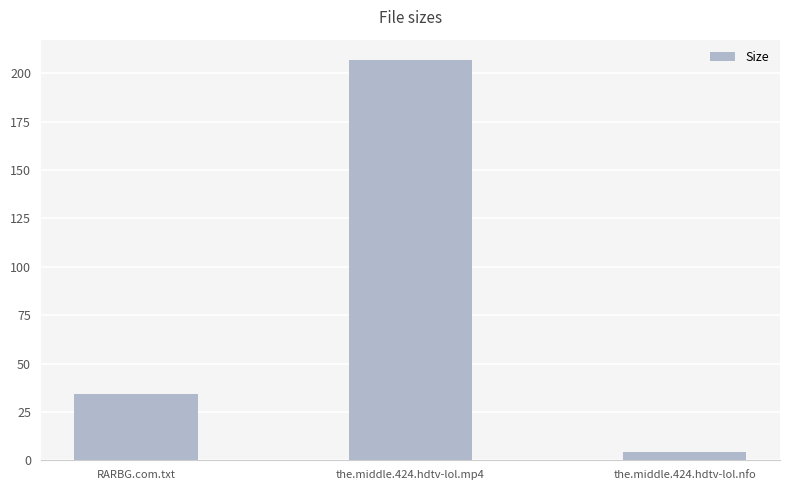

What is the difference between the maximum and minimum values?

202.7